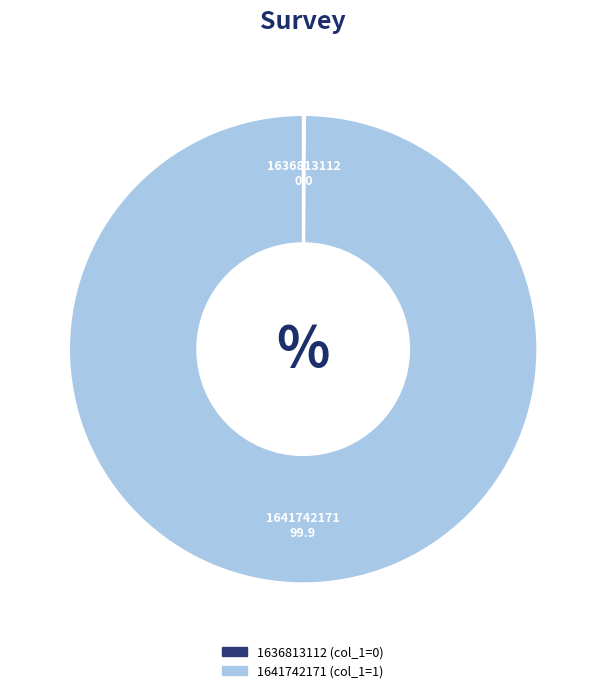

What is the largest slice in the pie chart?

1641742171